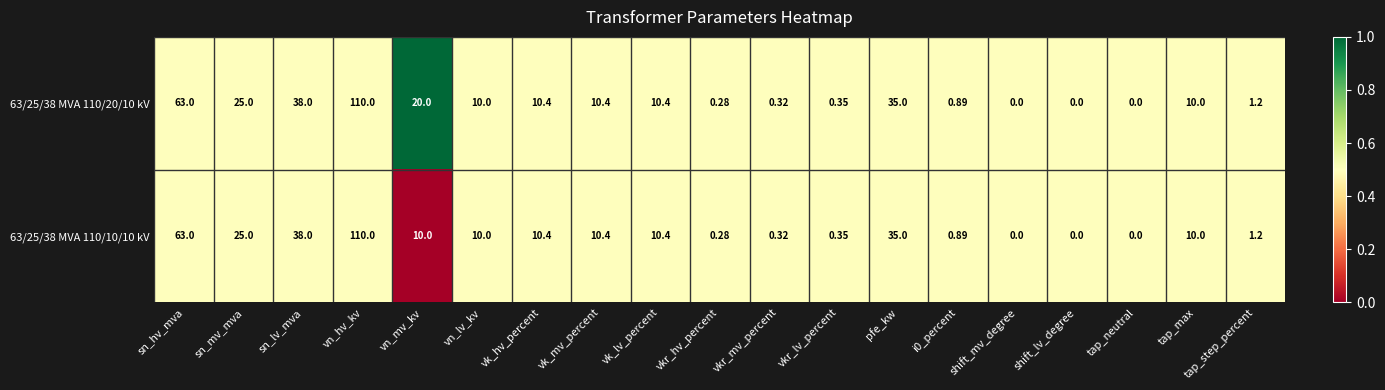

Is the value of 63/25/38 MVA 110/10/10 kV at vk_lv_percent greater than the value of 63/25/38 MVA 110/20/10 kV at sn_lv_mva?

No